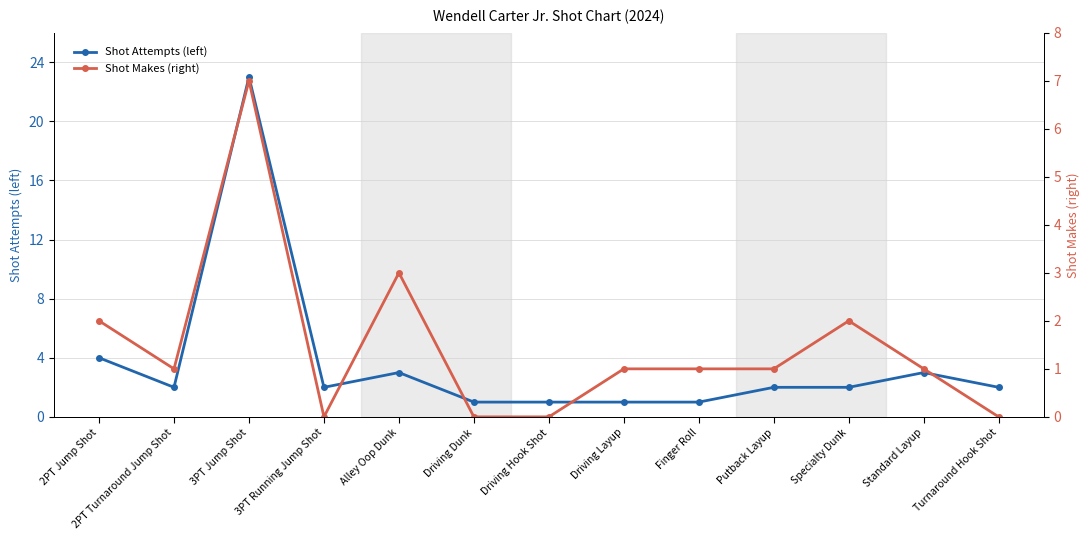

Which series has the largest total across all categories?

Shot Attempts (left)